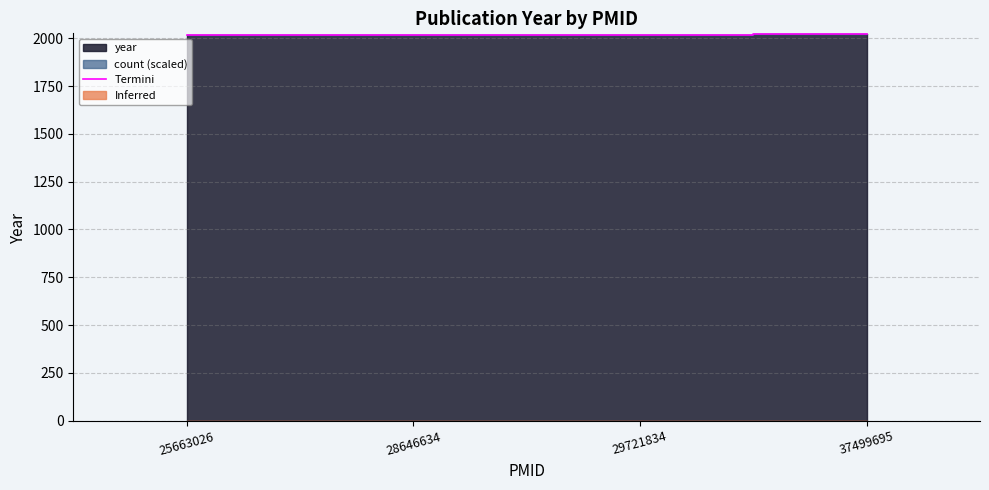

True or false: there are more than 1 points higher than both neighbors.

False